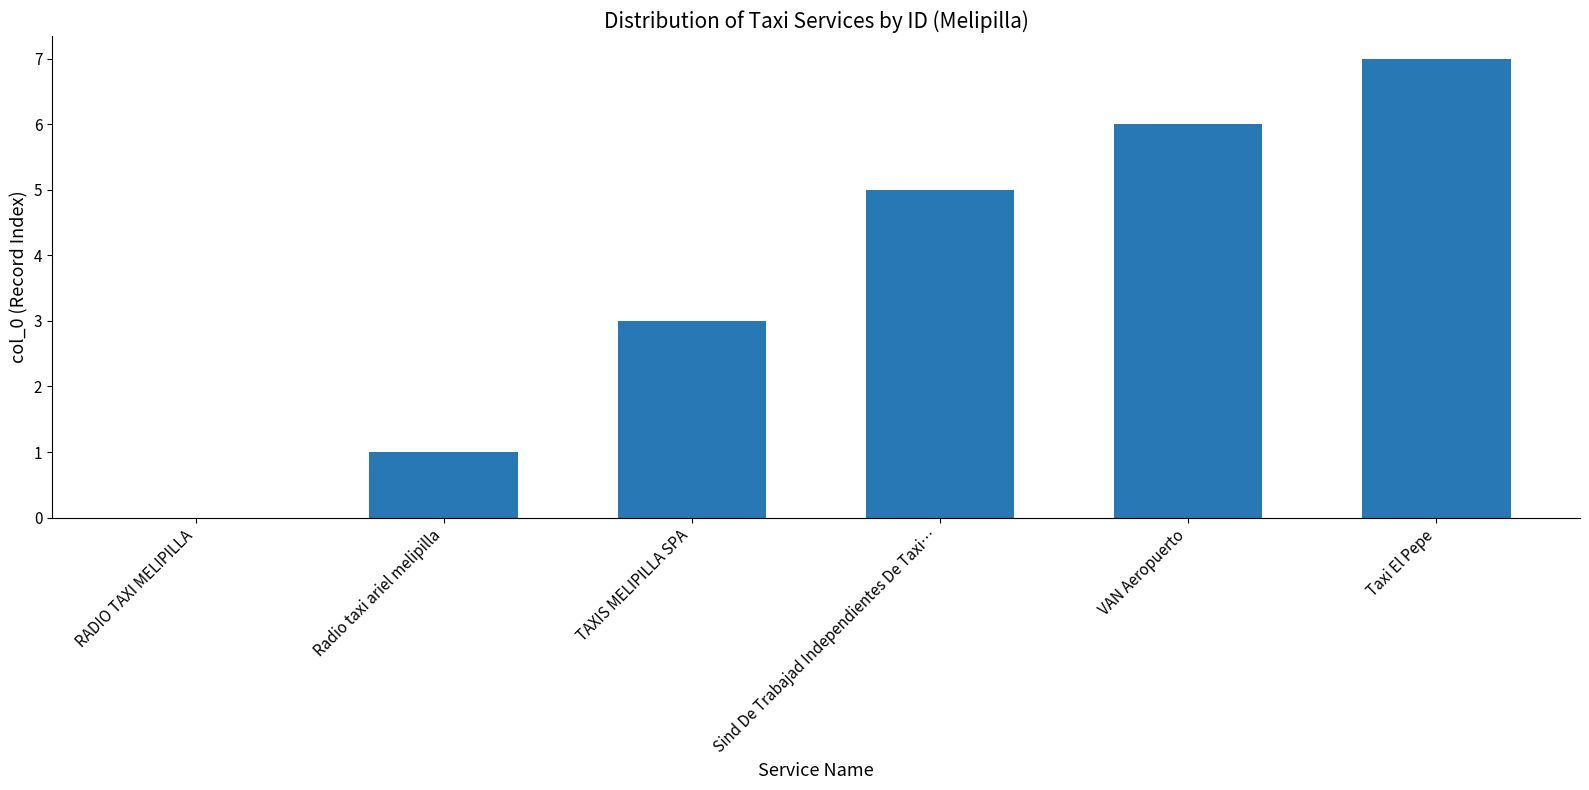

What is the change in value from TAXIS MELIPILLA SPA to Taxi El Pepe?

+4